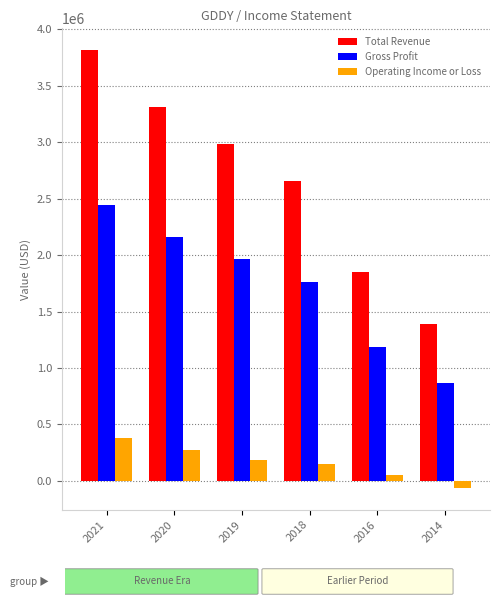

How many series are shown in this chart?

3